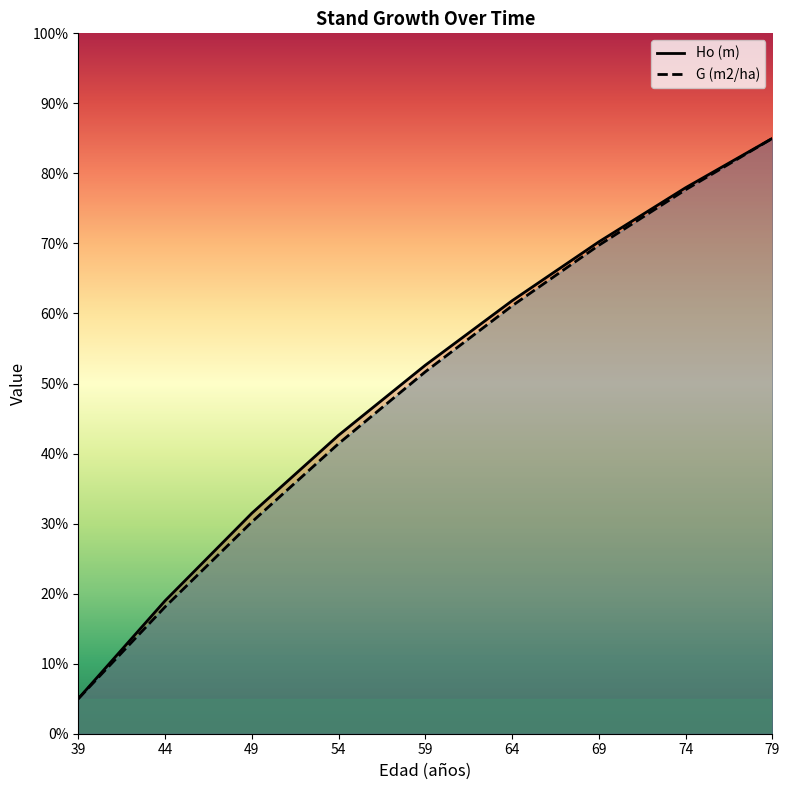

At 69, list the series in order from largest to smallest.

Ho (m), G (m2/ha)